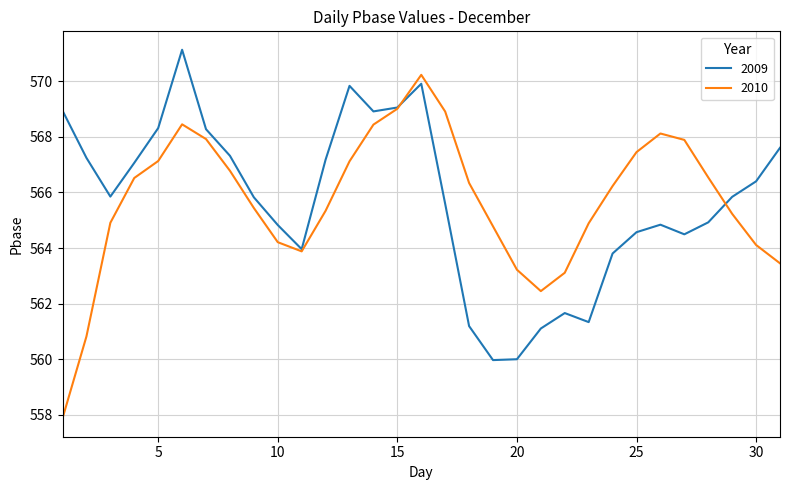

Which series has the largest range (max minus min)?

2010